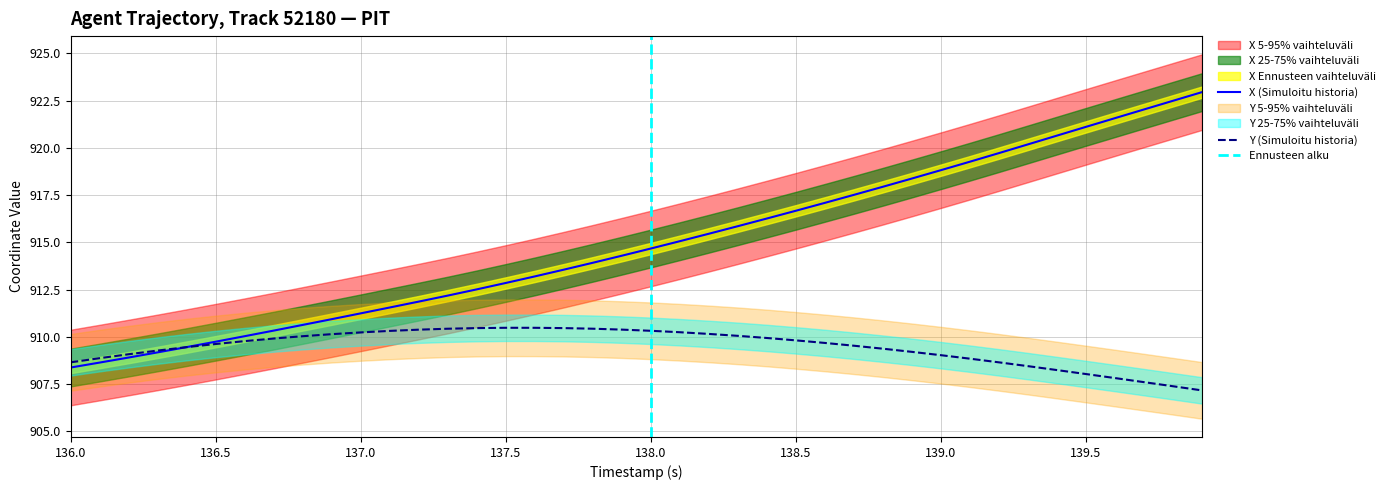

What is the minimum value for Y (Simuloitu historia)?

907.2